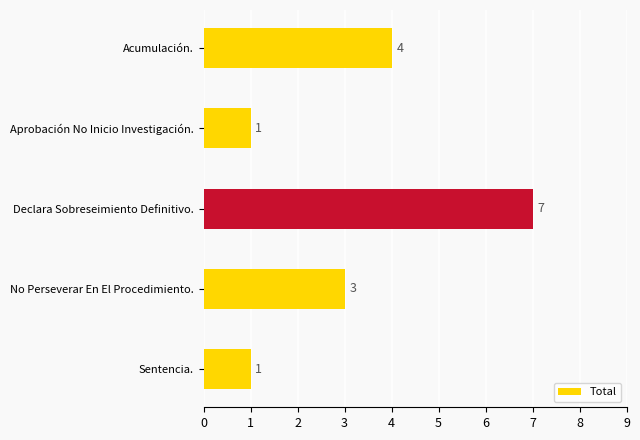

Are the bars horizontal?

Yes